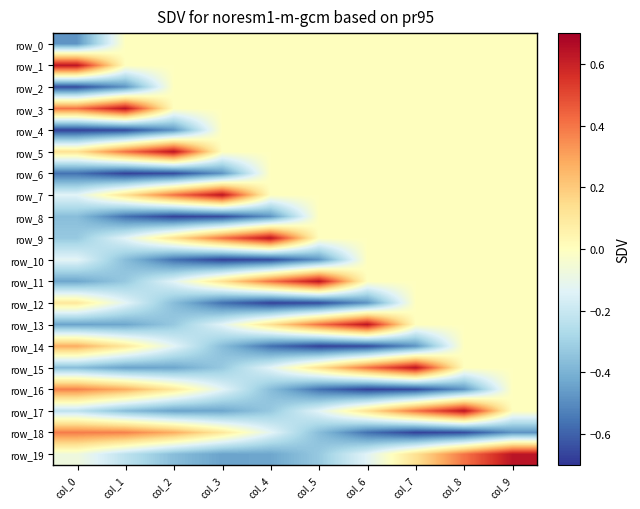

Between col_9 and col_8, which is larger?

col_9